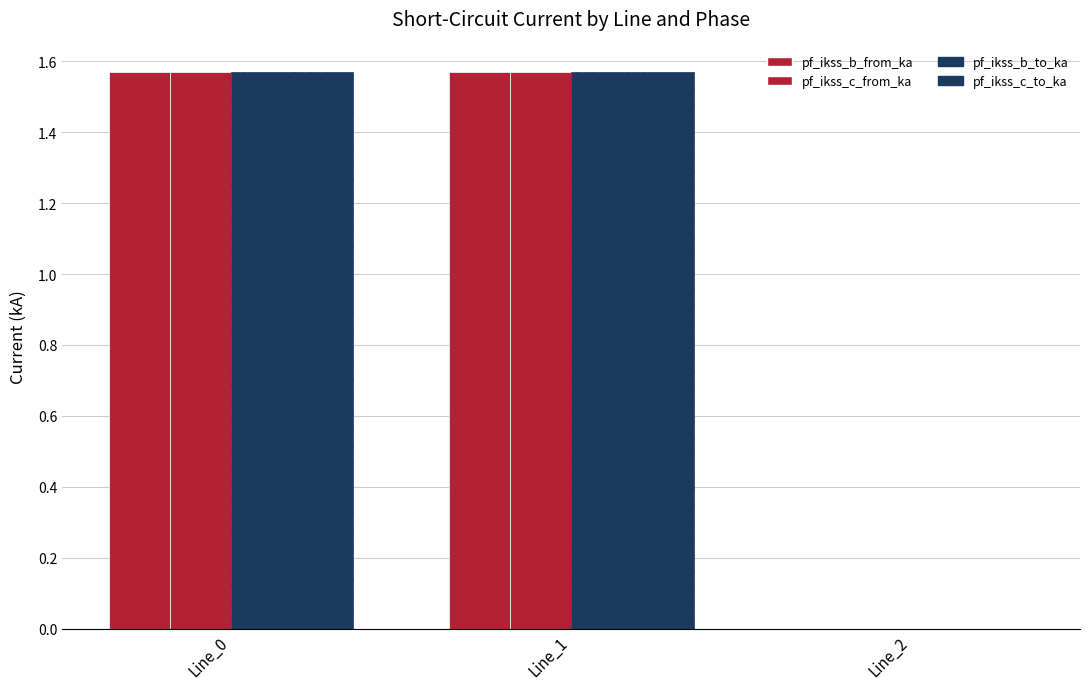

What is the sum of the pf_ikss_b_from_ka values at Line_2 and Line_0?

1.6